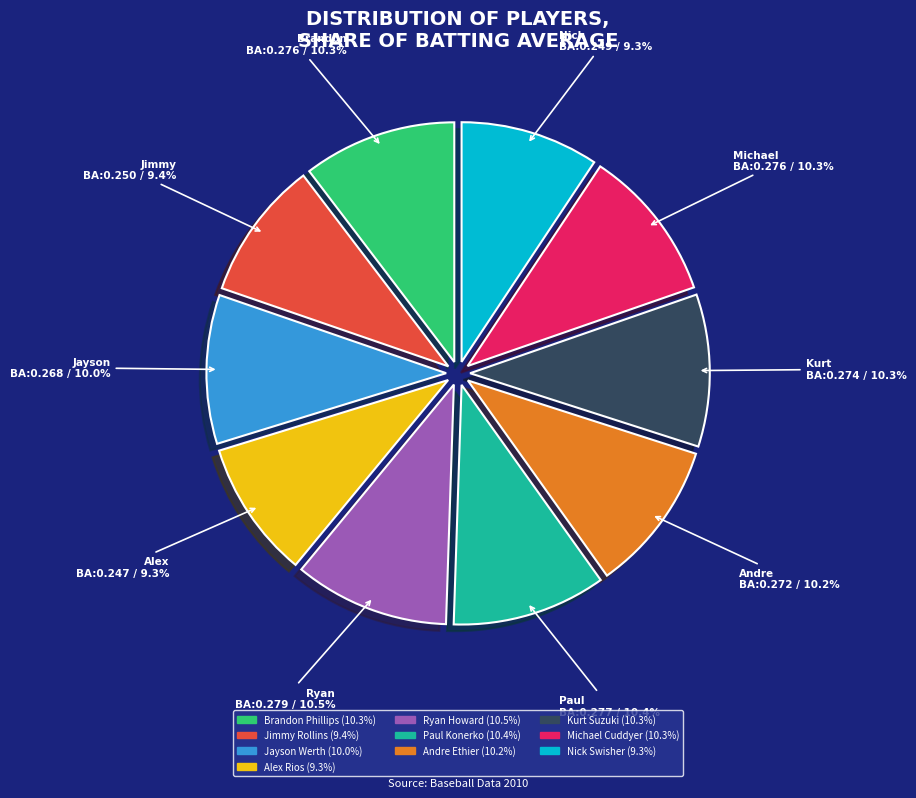

To the nearest percent, what is the average slice percentage?

10%